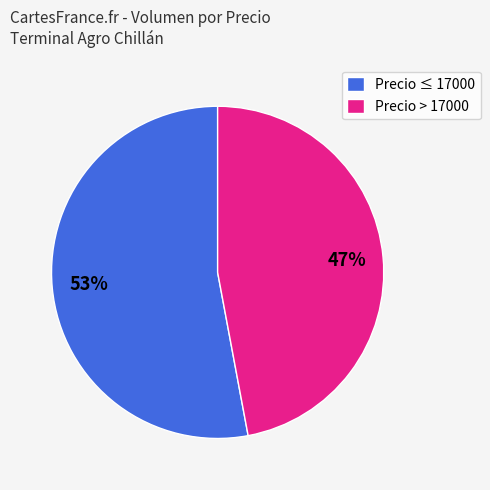

The Precio ≤ 17000 slice represents 66% of the pie. True or false?

False